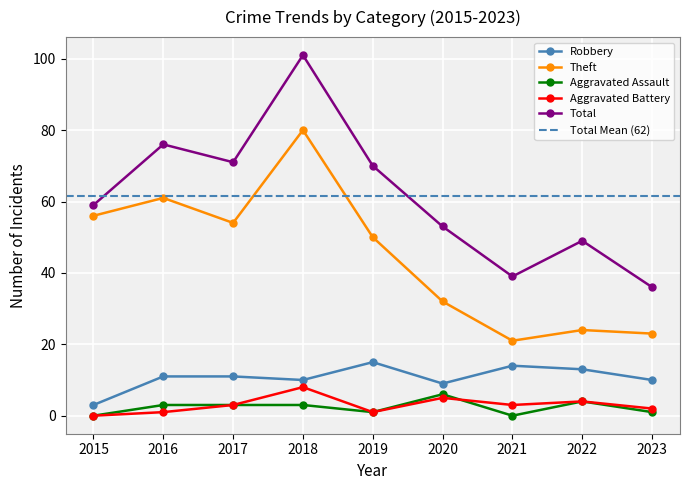

What is the total value across all series at 2022?

94